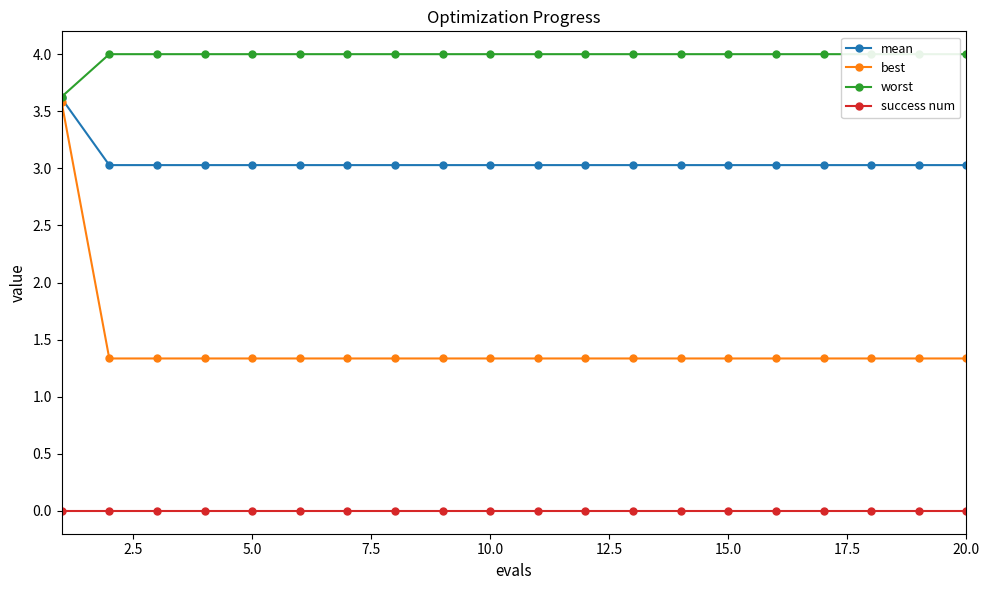

What is the difference between the maximum and minimum values in the best series?

2.2